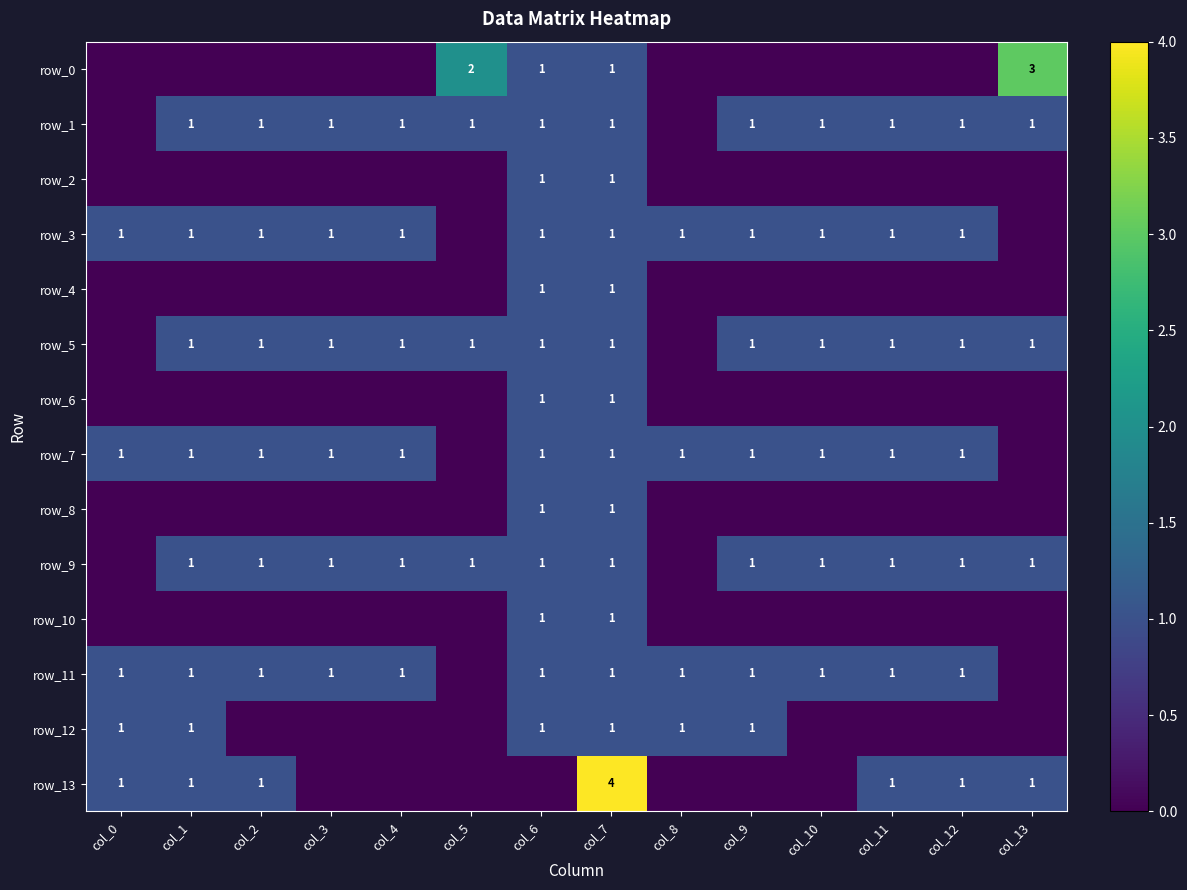

How many row_6 values are between 0 and 1?

14